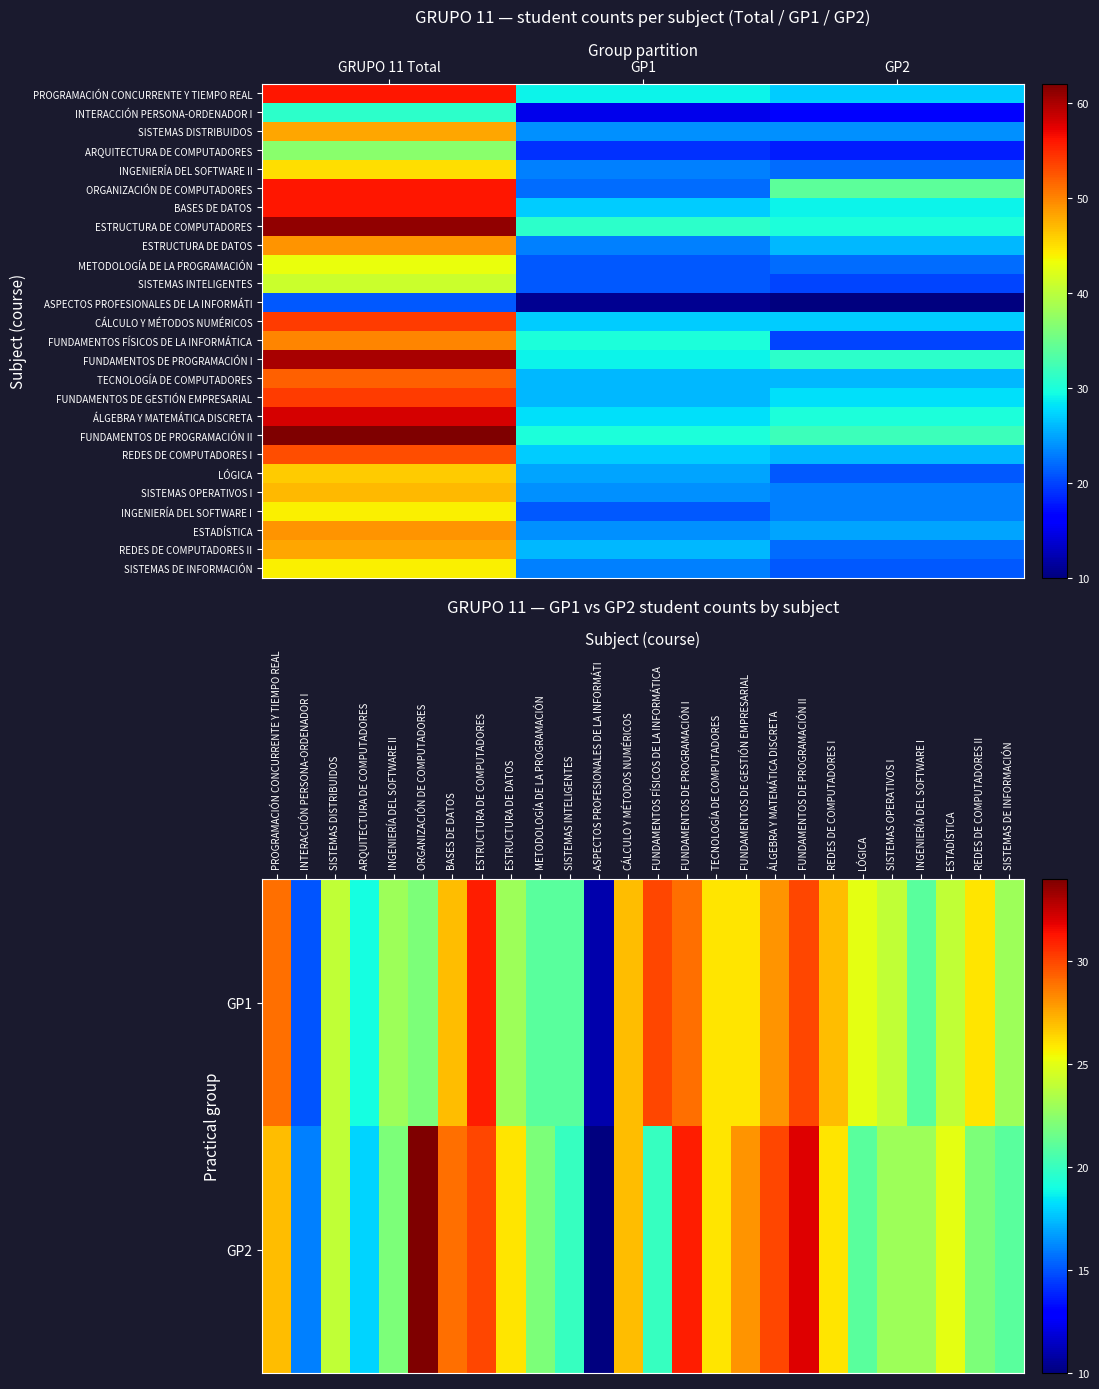

At which category is the sum across all series the highest?

GRUPO 11 Total